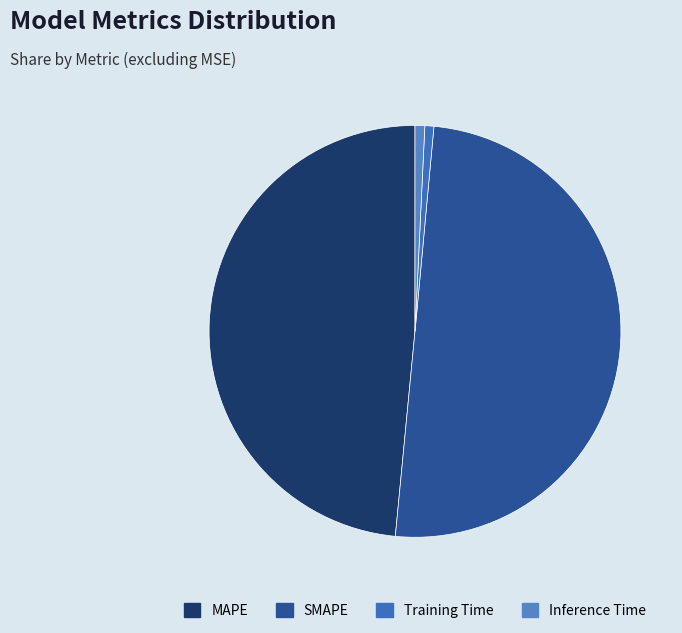

How many slices are in this pie chart?

4